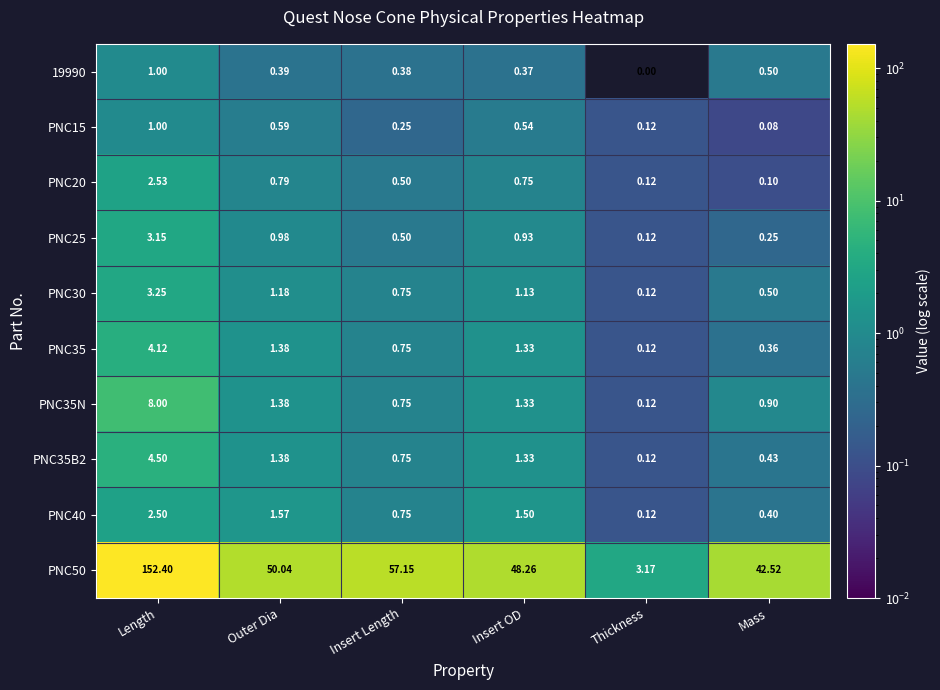

List the labels in order of PNC20 value, largest first.

Length, Outer Dia, Insert OD, Insert Length, Thickness, Mass